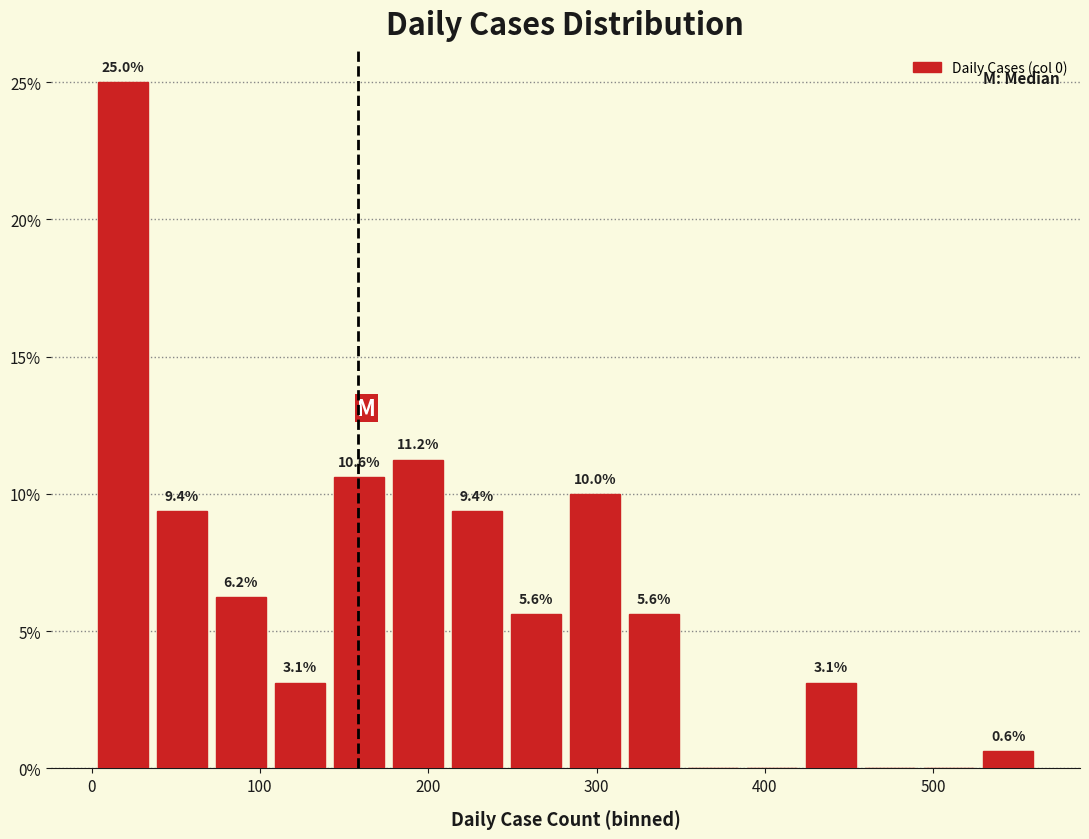

Read against the x-axis, roughly where is the centre of the tallest bar?

20